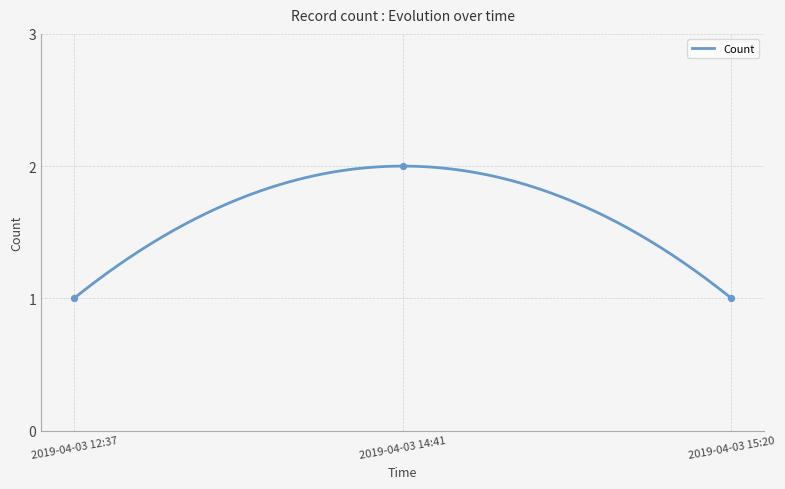

Between 2019-04-03 12:37 and 2019-04-03 14:41, which is larger?

2019-04-03 14:41